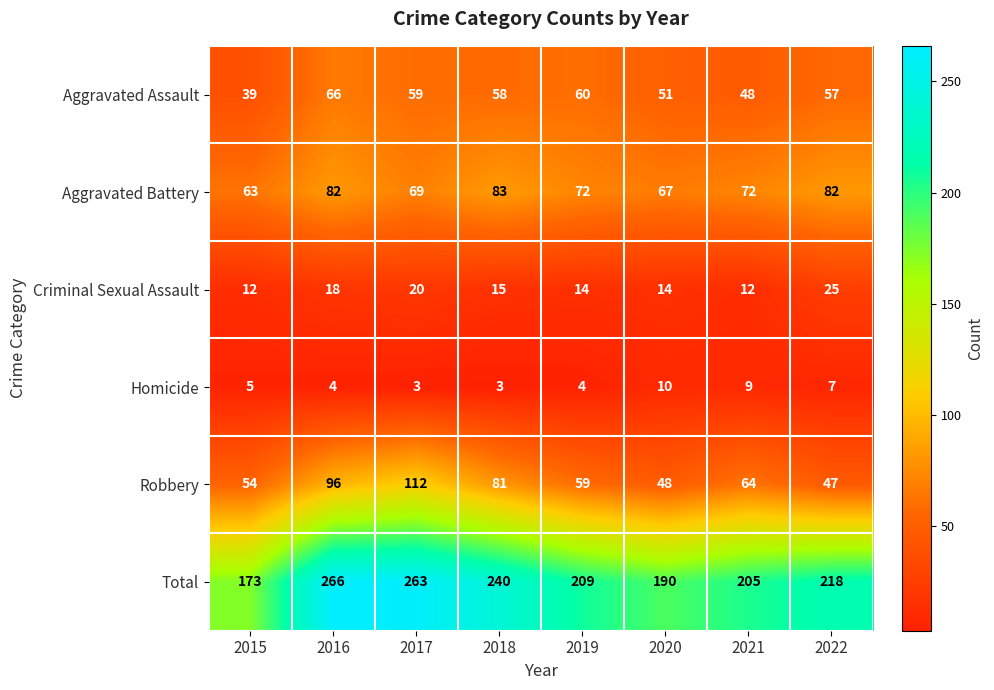

Read the Aggravated Assault value at 2016, to the nearest 5.

65